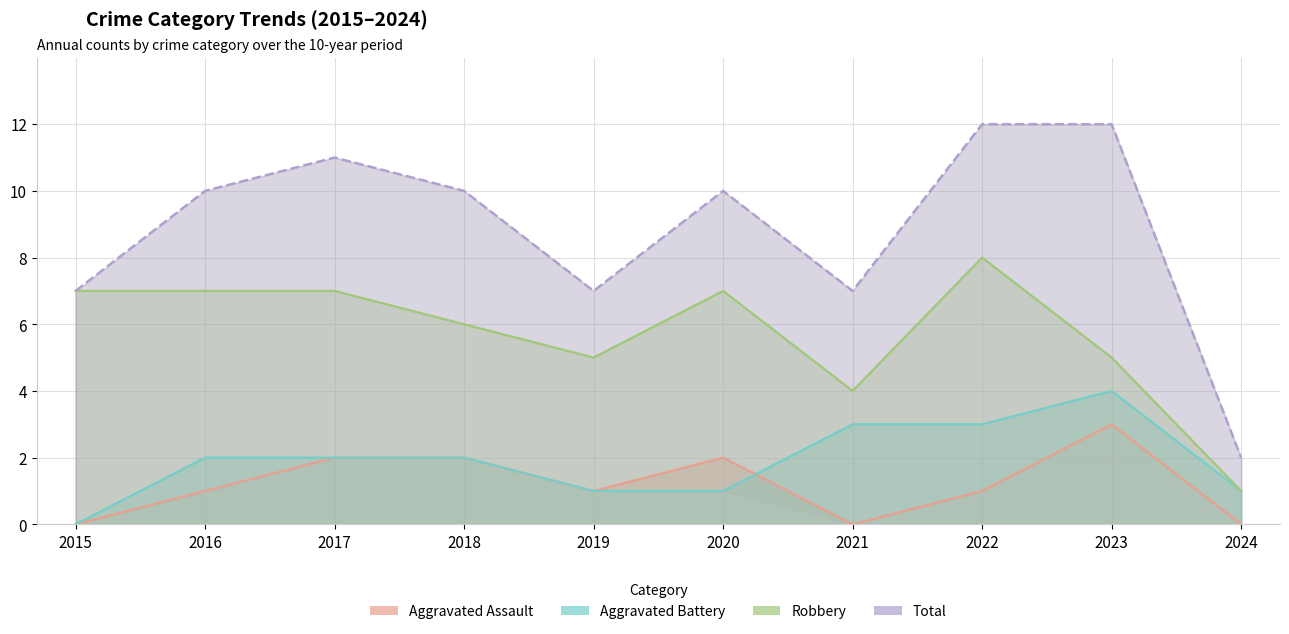

True or false: Total and Aggravated Assault cross at least once.

False